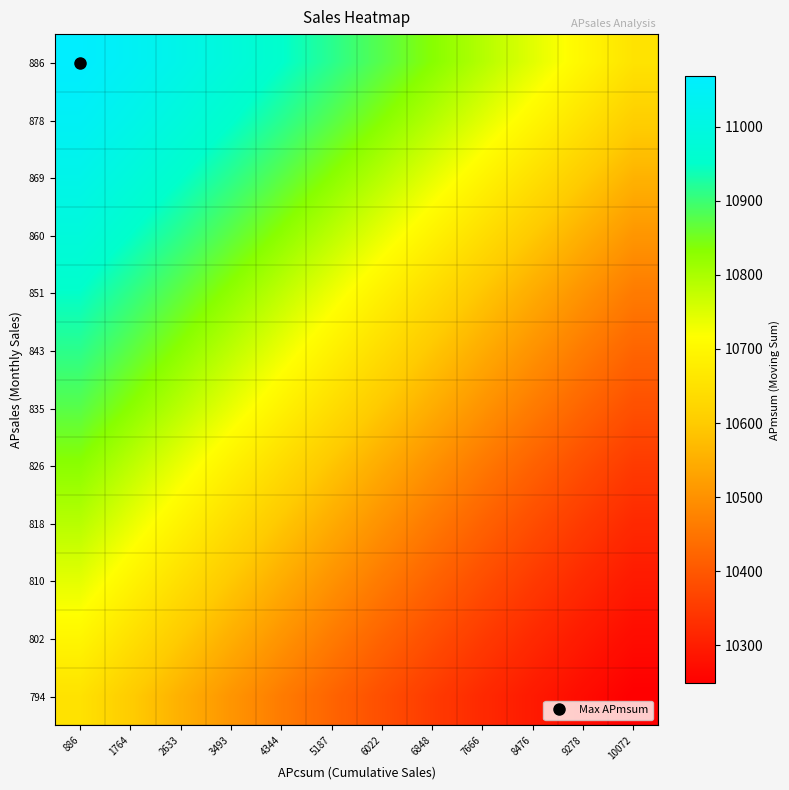

Reading left to right, what are all the values shown in this chart?

886: 886=11068.5	1764=11044.0	2633=11016.5	3493=10985.9	4344=10952.3	5187=10915.6	6022=10876.1	6848=10834.3	7666=10790.6	8476=10745.6	9278=10699.9	10072=10654.1
878: 886=11046.2	1764=11018.6	2633=10987.9	3493=10954.1	4344=10917.2	5187=10877.5	6022=10835.4	6848=10791.4	7666=10745.9	8476=10699.8	9278=10653.6	10072=10608.0
869: 886=11017.7	1764=10986.5	2633=10952.1	3493=10914.7	4344=10874.4	5187=10831.7	6022=10787.0	6848=10741.1	7666=10694.4	8476=10647.8	9278=10601.8	10072=10557.1
860: 886=10985.4	1764=10950.6	2633=10912.5	3493=10871.7	4344=10828.4	5187=10783.2	6022=10736.7	6848=10689.5	7666=10642.5	8476=10596.1	9278=10551.1	10072=10508.0
851: 886=10949.3	1764=10910.8	2633=10869.4	3493=10825.5	4344=10779.8	5187=10732.7	6022=10685.1	6848=10637.6	7666=10590.9	8476=10545.6	9278=10502.4	10072=10461.5
843: 886=10914.1	1764=10872.5	2633=10828.4	3493=10782.3	4344=10735.0	5187=10686.9	6022=10639.0	6848=10591.8	7666=10546.1	8476=10502.4	9278=10461.2	10072=10422.8
835: 886=10876.0	1764=10831.7	2633=10785.4	3493=10737.6	4344=10689.2	5187=10640.8	6022=10593.2	6848=10547.1	7666=10502.9	8476=10461.3	9278=10422.6	10072=10386.9
826: 886=10830.3	1764=10783.4	2633=10735.1	3493=10686.2	4344=10637.4	5187=10589.4	6022=10542.9	6848=10498.6	7666=10456.8	8476=10418.0	9278=10382.4	10072=10350.0
818: 886=10787.4	1764=10738.8	2633=10689.5	3493=10640.2	4344=10591.8	5187=10544.8	6022=10499.9	6848=10457.7	7666=10418.5	8476=10382.5	9278=10349.8	10072=10320.3
810: 886=10743.0	1764=10693.3	2633=10643.5	3493=10594.5	4344=10547.1	5187=10501.7	6022=10459.0	6848=10419.3	7666=10382.9	8476=10349.9	9278=10320.1	10072=10293.6
802: 886=10697.5	1764=10647.3	2633=10597.8	3493=10549.8	4344=10503.9	5187=10460.7	6022=10420.5	6848=10383.7	7666=10350.3	8476=10320.3	9278=10293.5	10072=10269.7
794: 886=10651.7	1764=10601.7	2633=10553.1	3493=10506.6	4344=10462.8	5187=10422.2	6022=10384.8	6848=10351.0	7666=10320.7	8476=10293.6	9278=10269.6	10072=10248.4